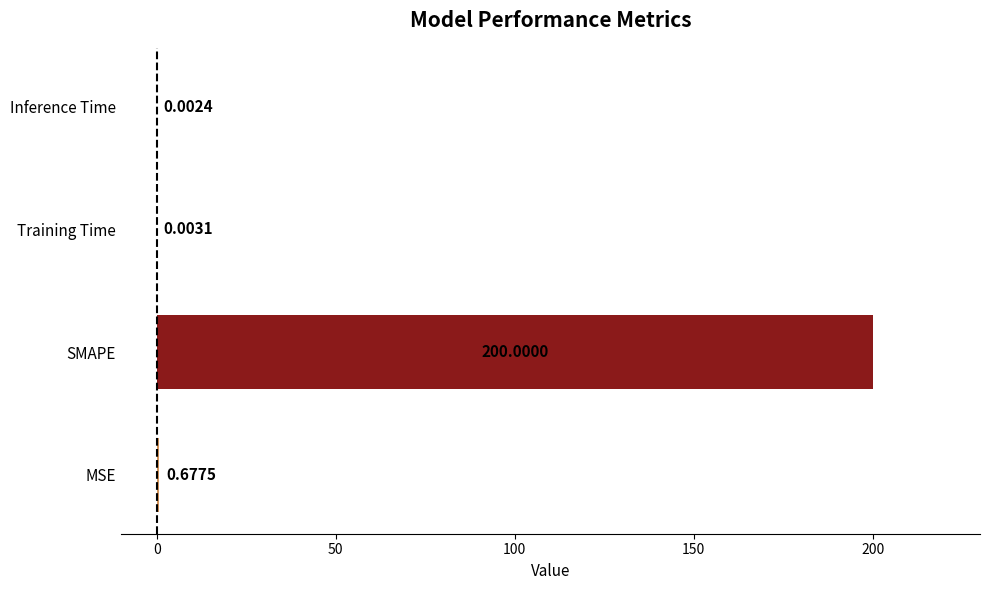

At which label is the value closest to 100?

MSE